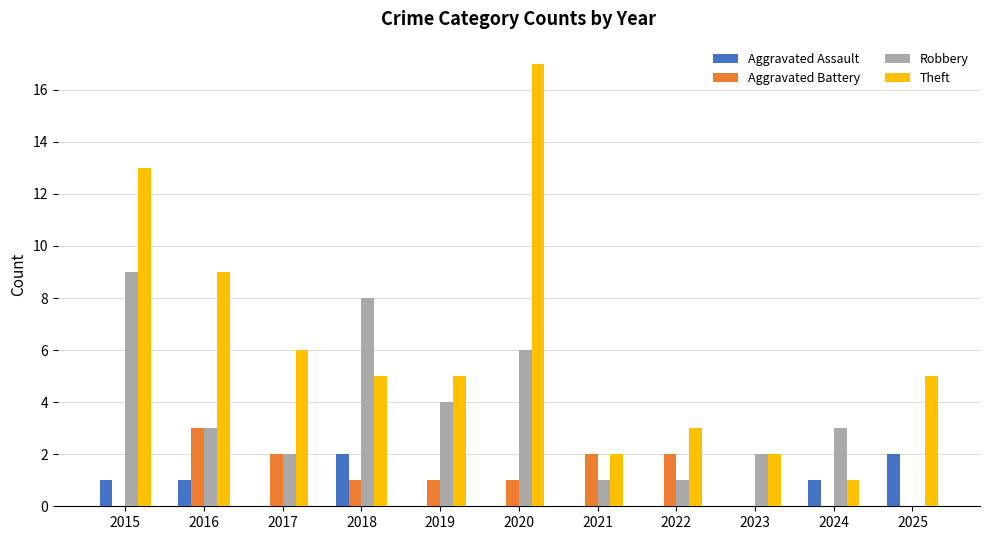

The Robbery series shows 10 at 2020. True or false?

False